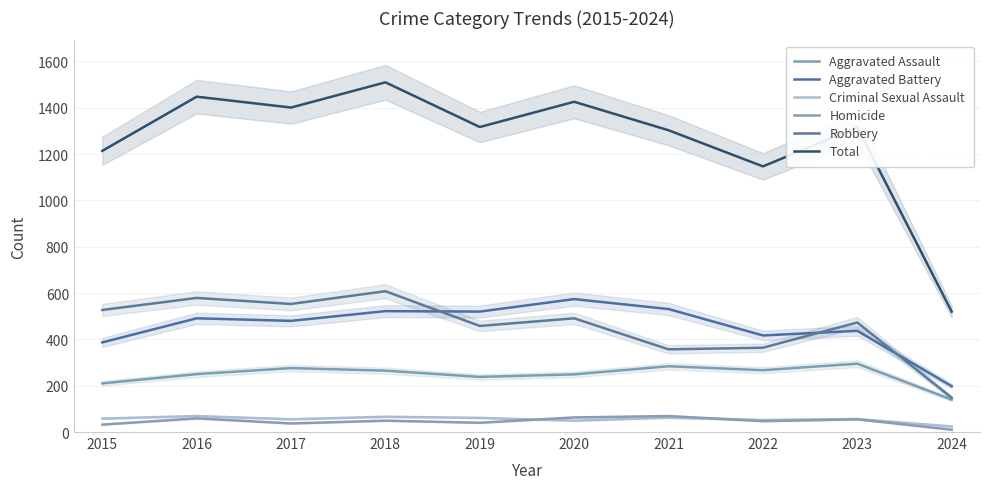

True or false: Aggravated Battery has more than 1 interior local peaks.

True